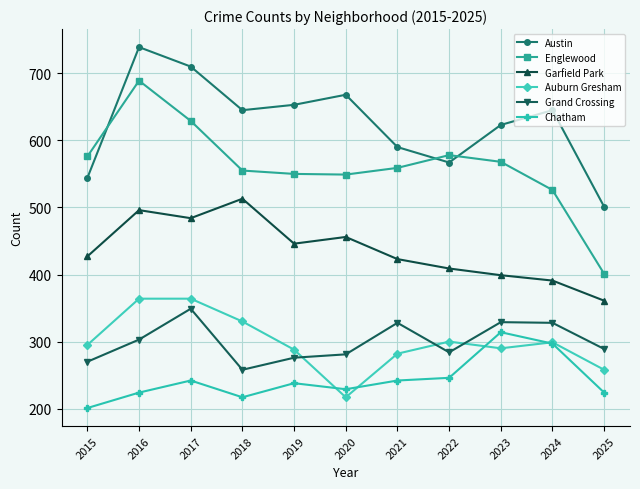

What are all the series names shown in the legend?

Austin, Englewood, Garfield Park, Auburn Gresham, Grand Crossing, Chatham